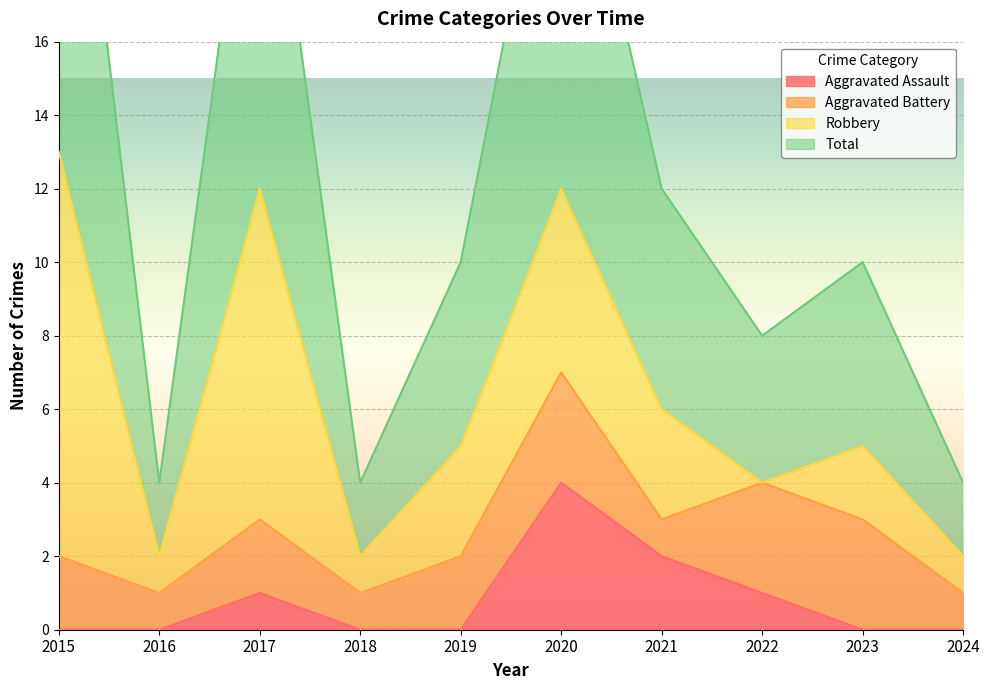

True or false: Total and Aggravated Assault cross at least once.

False